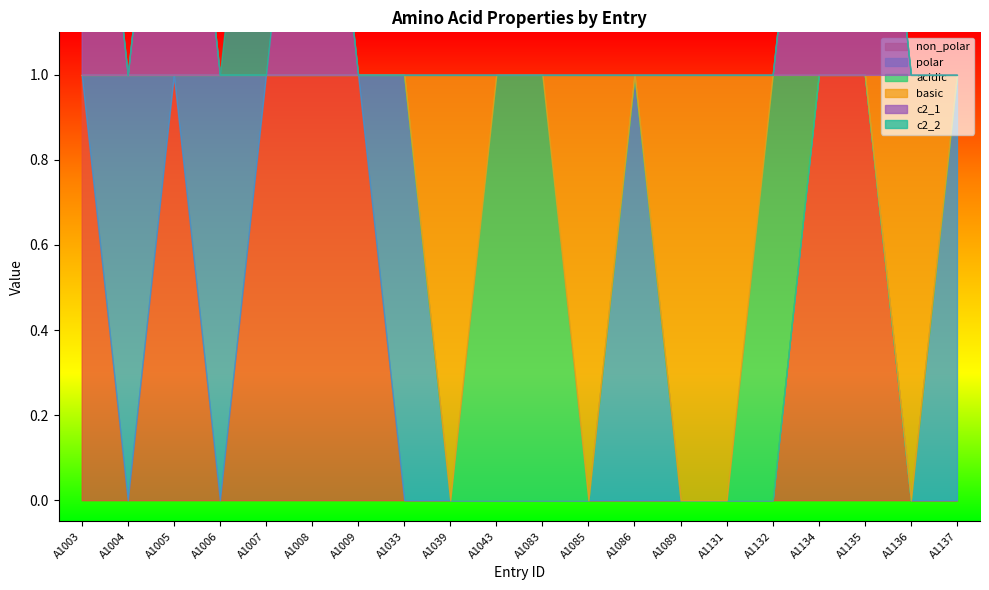

True or false: basic has a value of 0 at A1033.

True